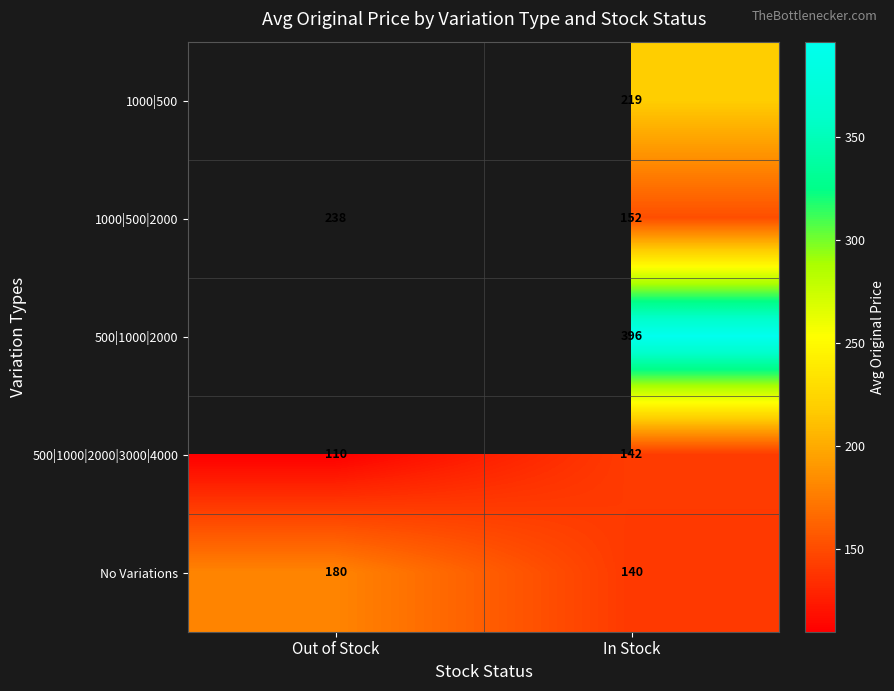

What is the minimum value shown in the chart?

110.0